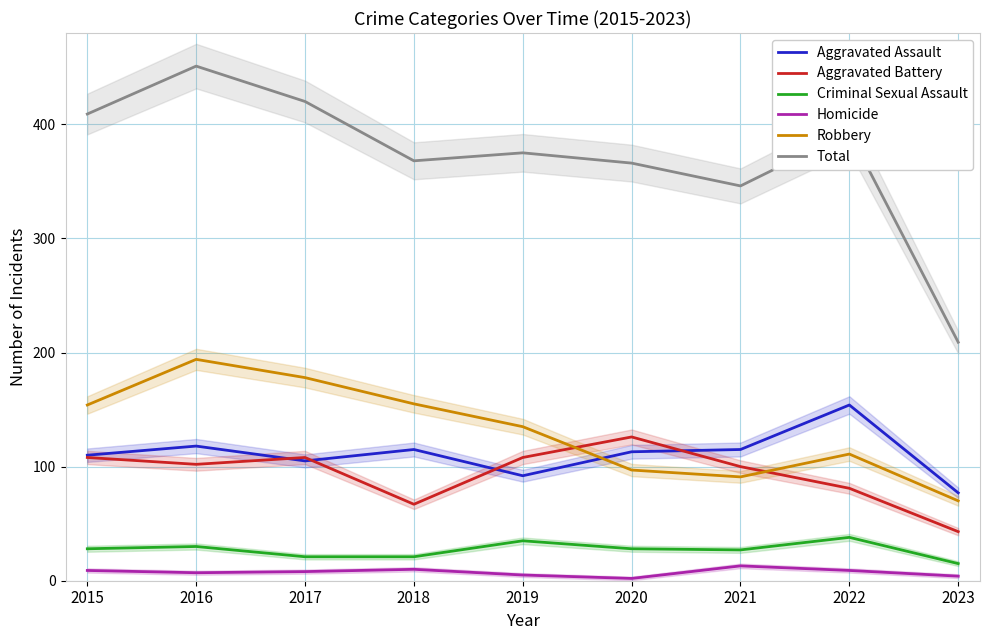

True or false: Robbery and Homicide intersect in this chart.

False